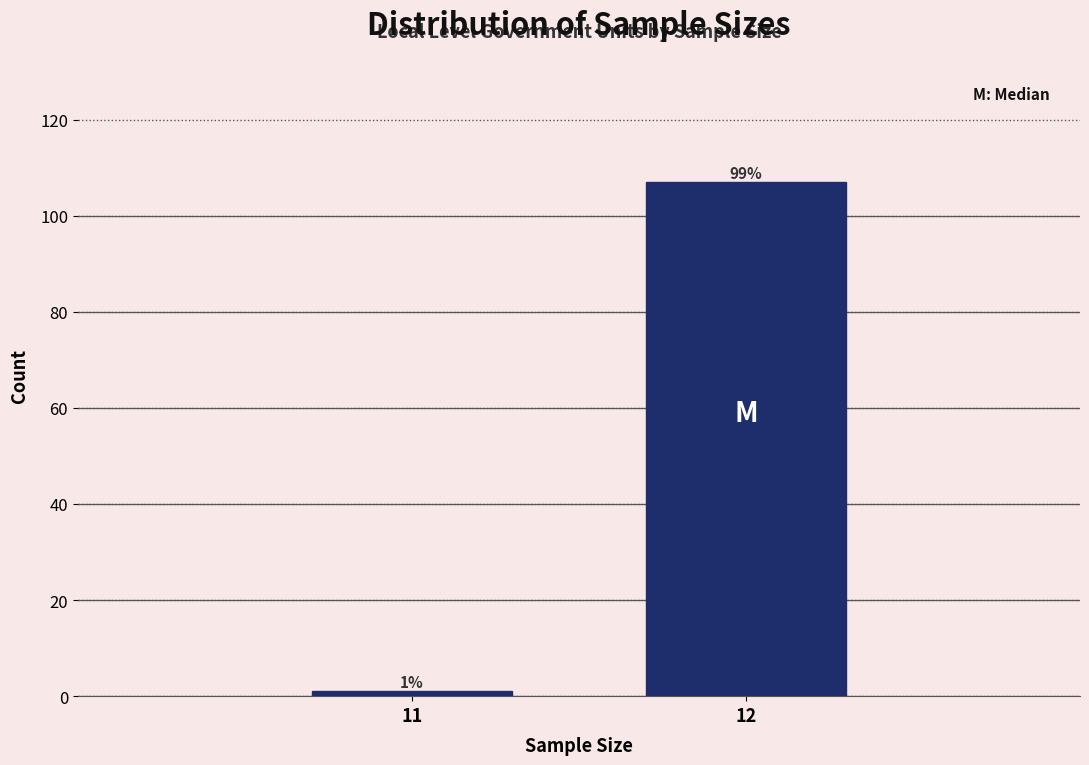

Reading left to right, list all the values displayed in this chart.

1	107